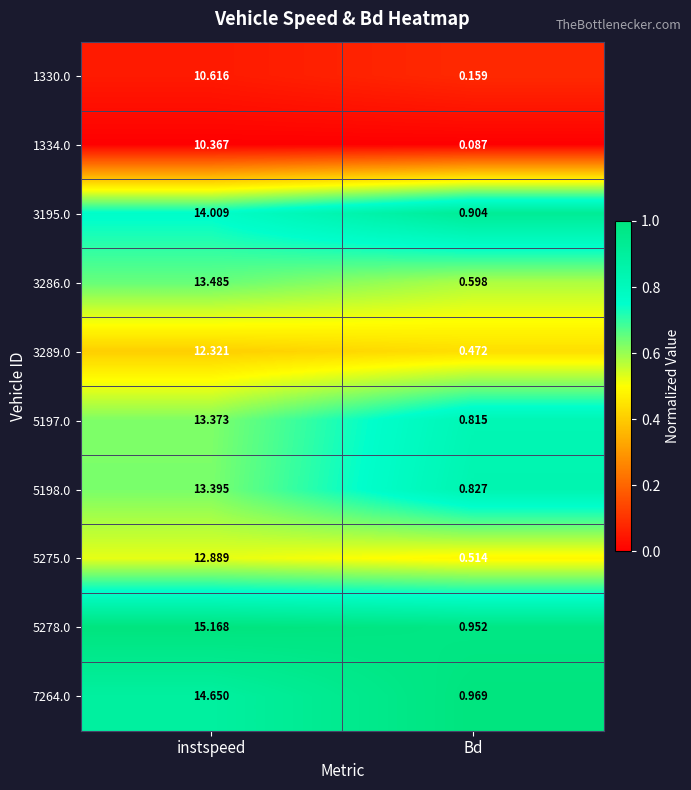

Which label corresponds to the smallest value in the chart?

Bd